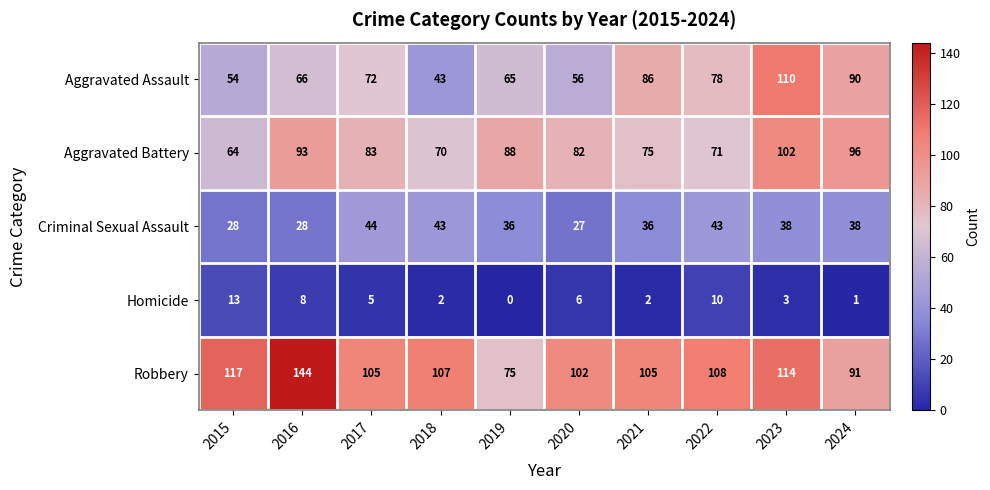

The value of Robbery at 2018 is 107. True or false?

True